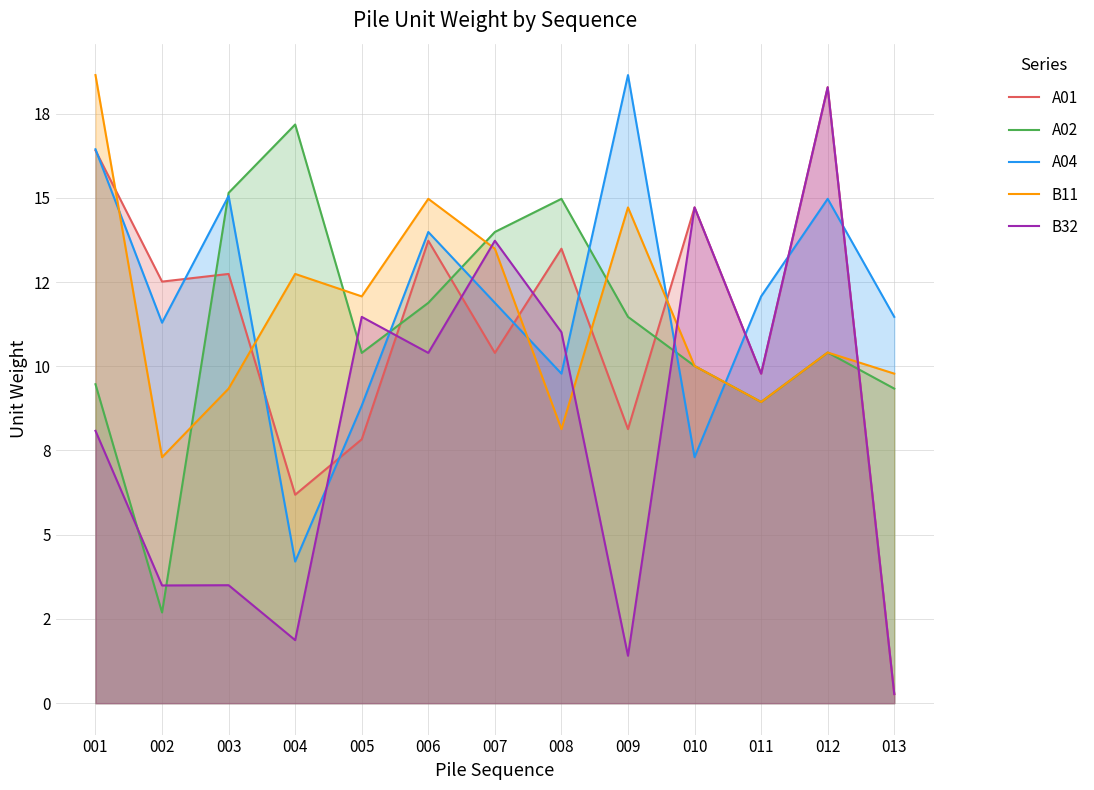

Between 007 and 008, which is larger?

008